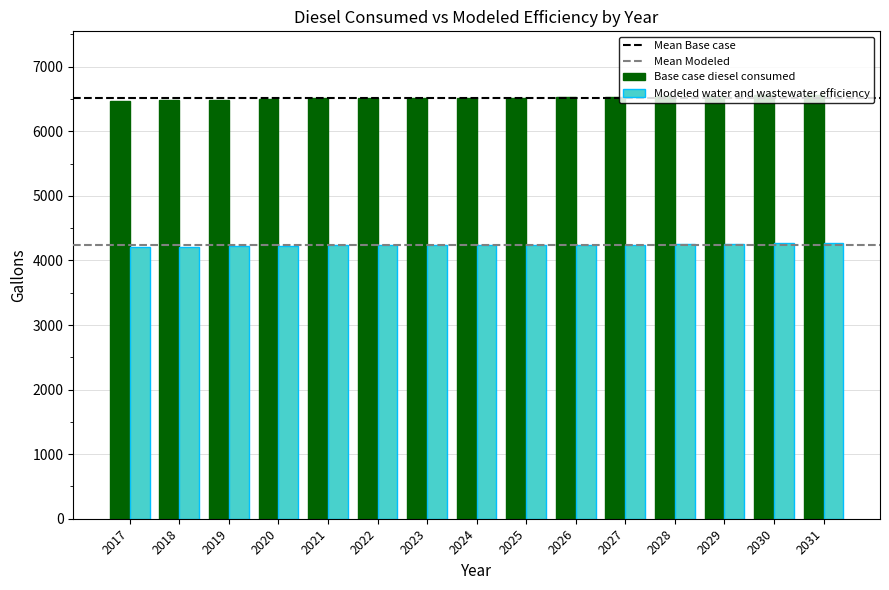

List the series in order of their peak value, highest first.

Base case diesel consumed, Modeled water and wastewater efficiency